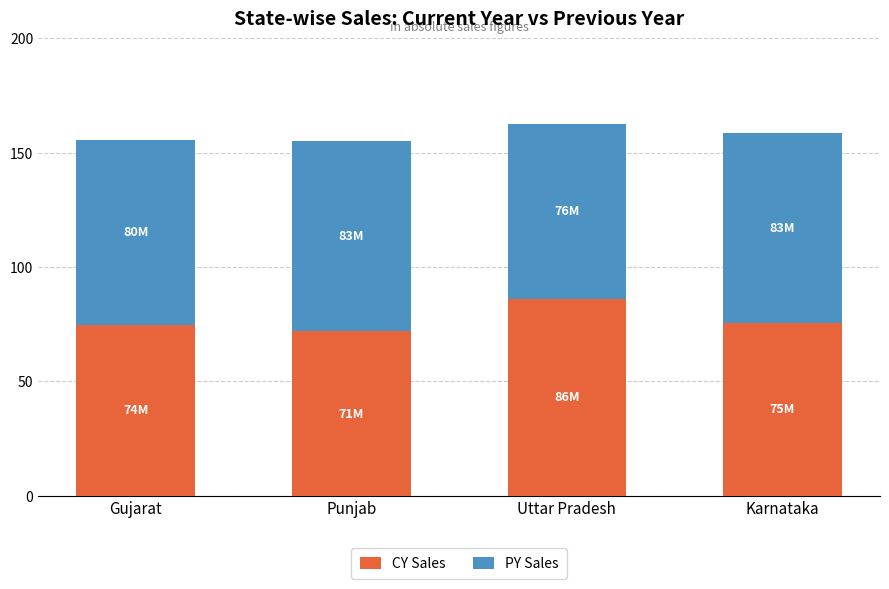

What are all the series names shown in the legend?

CY Sales, PY Sales